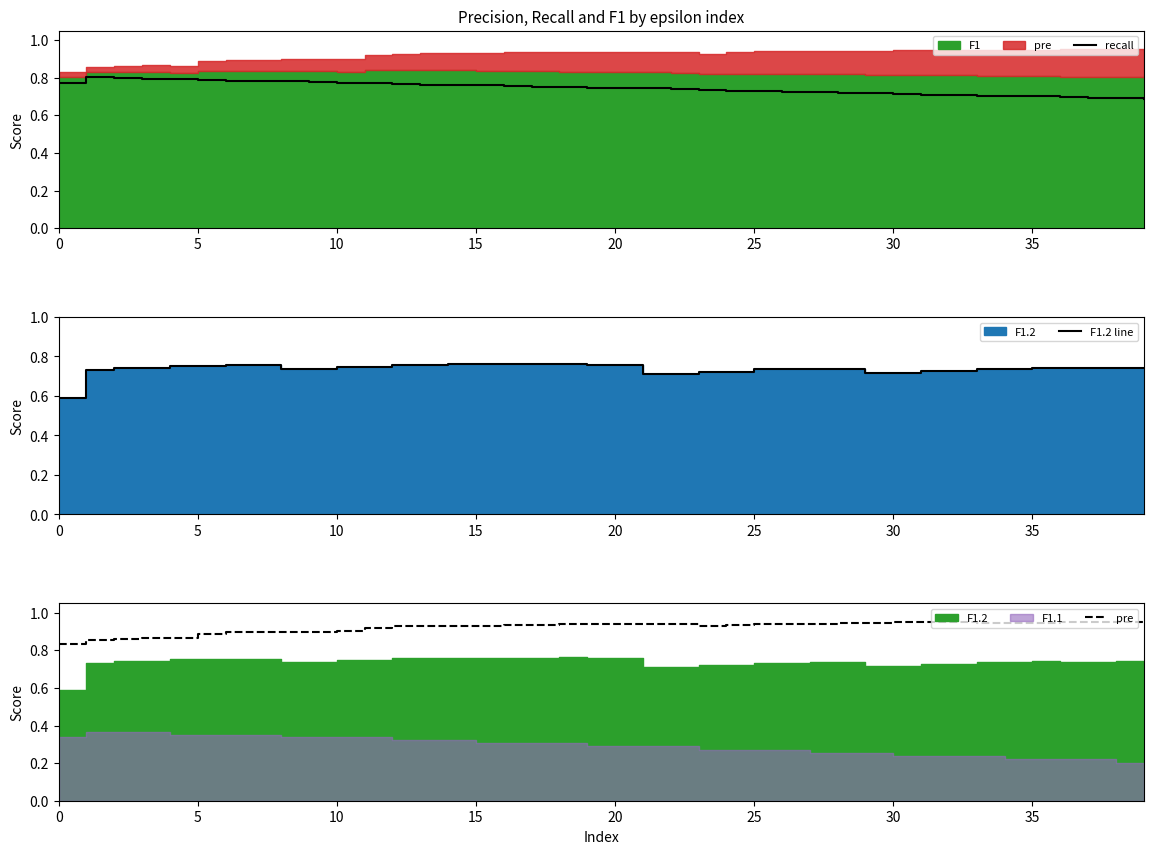

Which series has the largest total across all categories?

pre